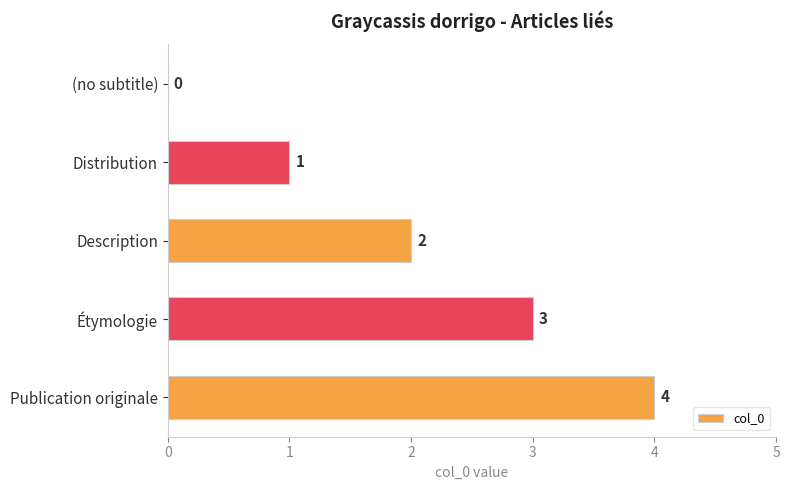

Is it true that the value at Étymologie is 3?

True